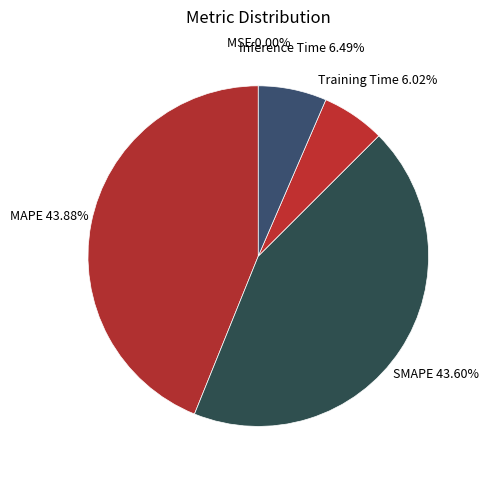

True or false: MAPE accounts for 44% of the total.

True